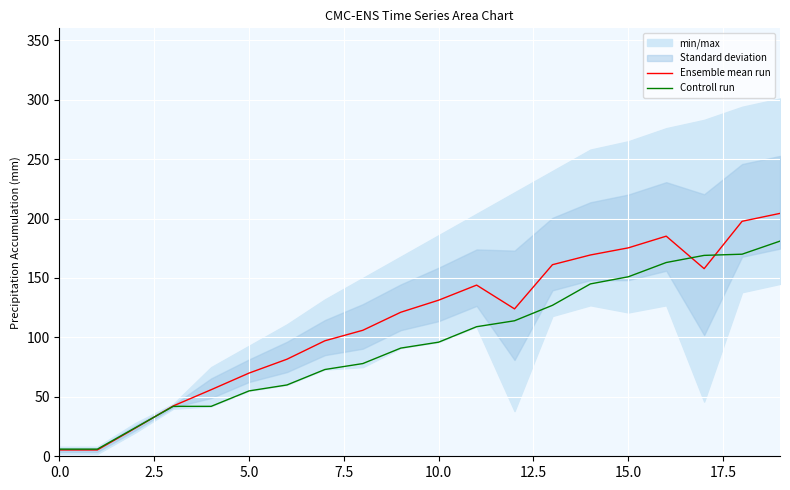

What is the highest value of the Controll run series?

181.0